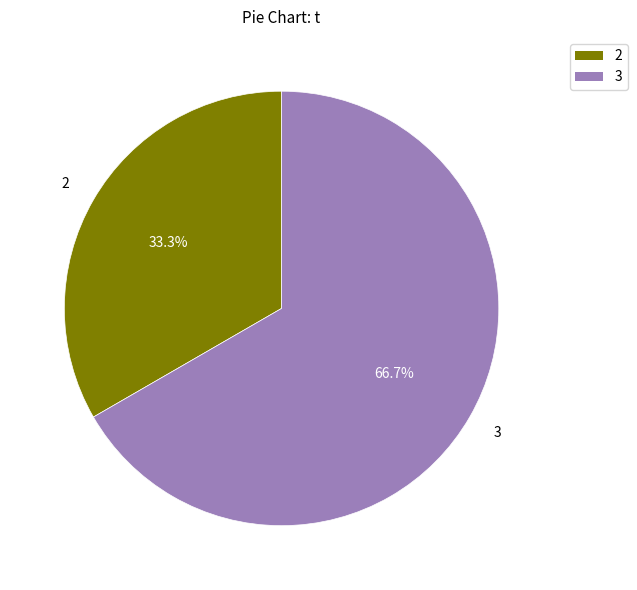

Is there a majority slice in this chart?

Yes